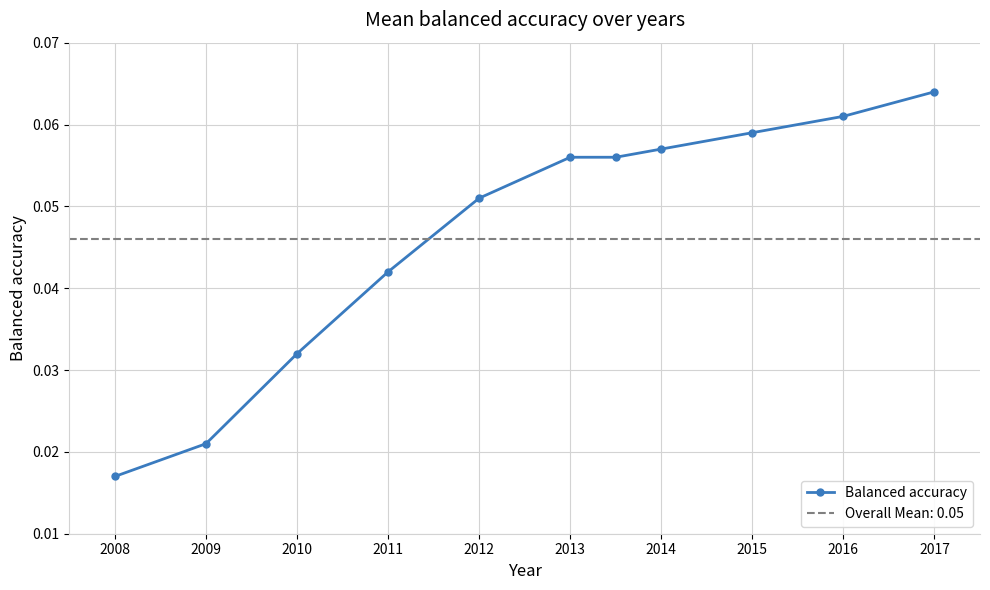

The chart shows a value of 0.0 at 2010. True or false?

True